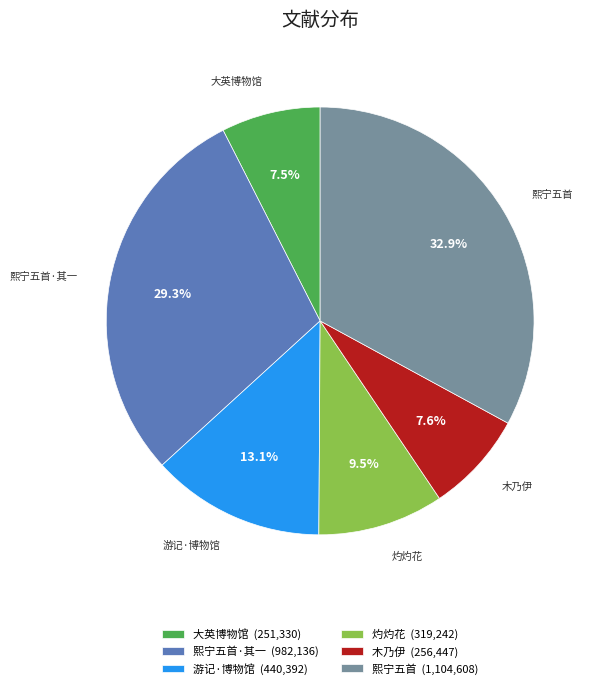

Is 熙宁五首·其一 (982,136) the majority of the pie?

No